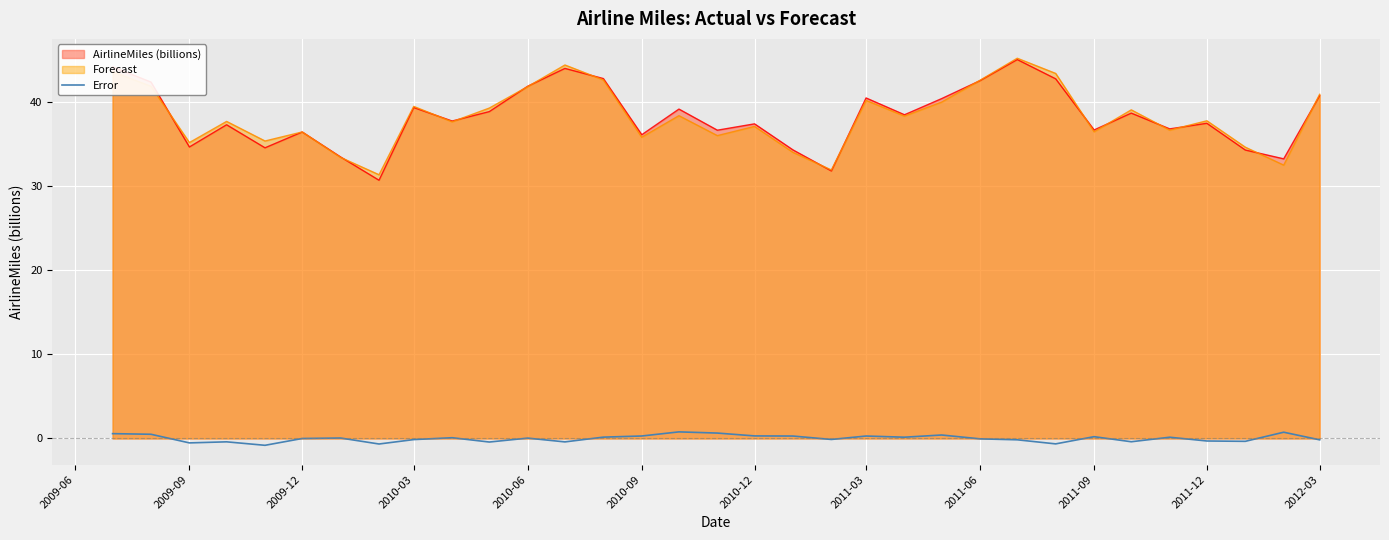

What is the greatest value displayed?

45.2